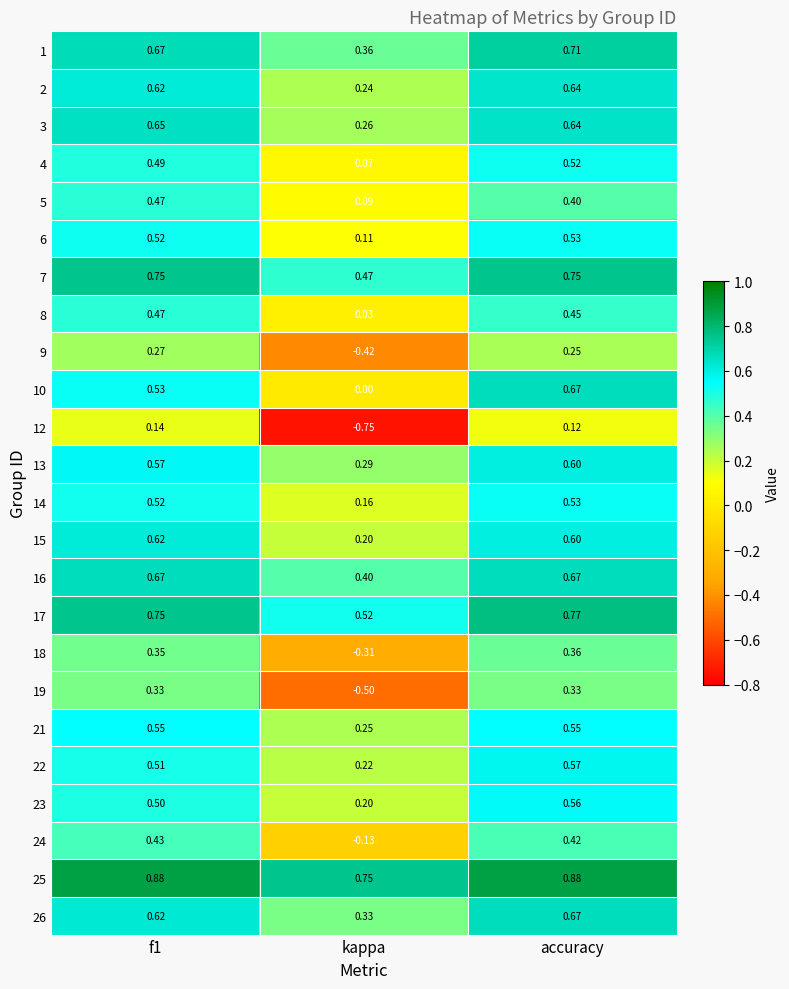

At which category is the sum across all series the highest?

accuracy